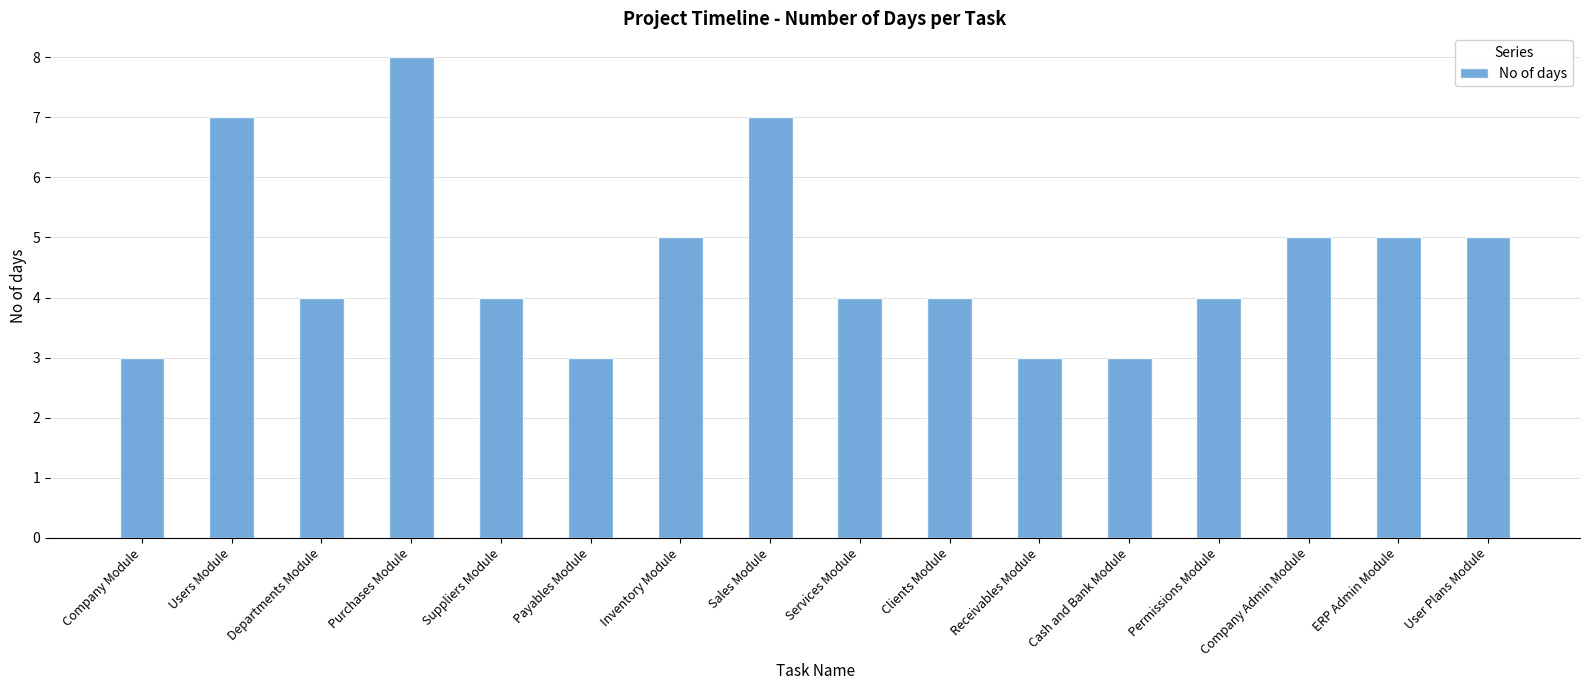

Is it true that the value at Company Admin Module is 2?

False